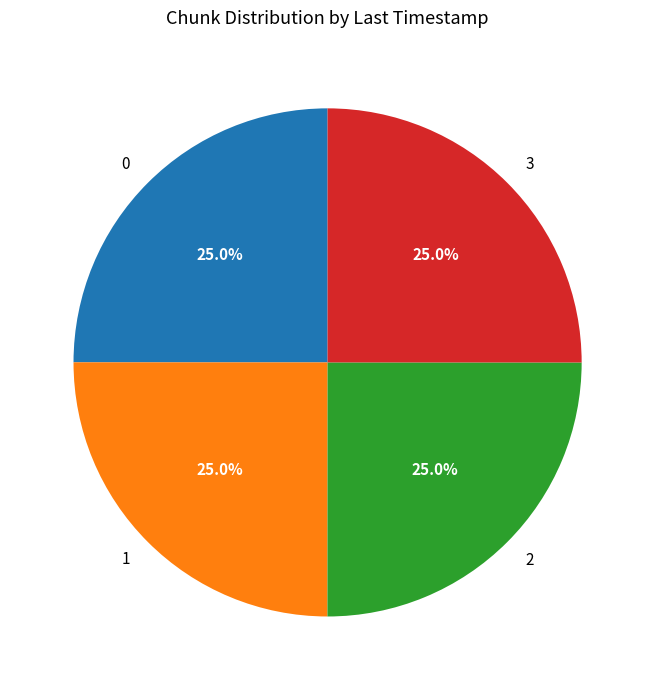

Count the number of slices in the pie.

4